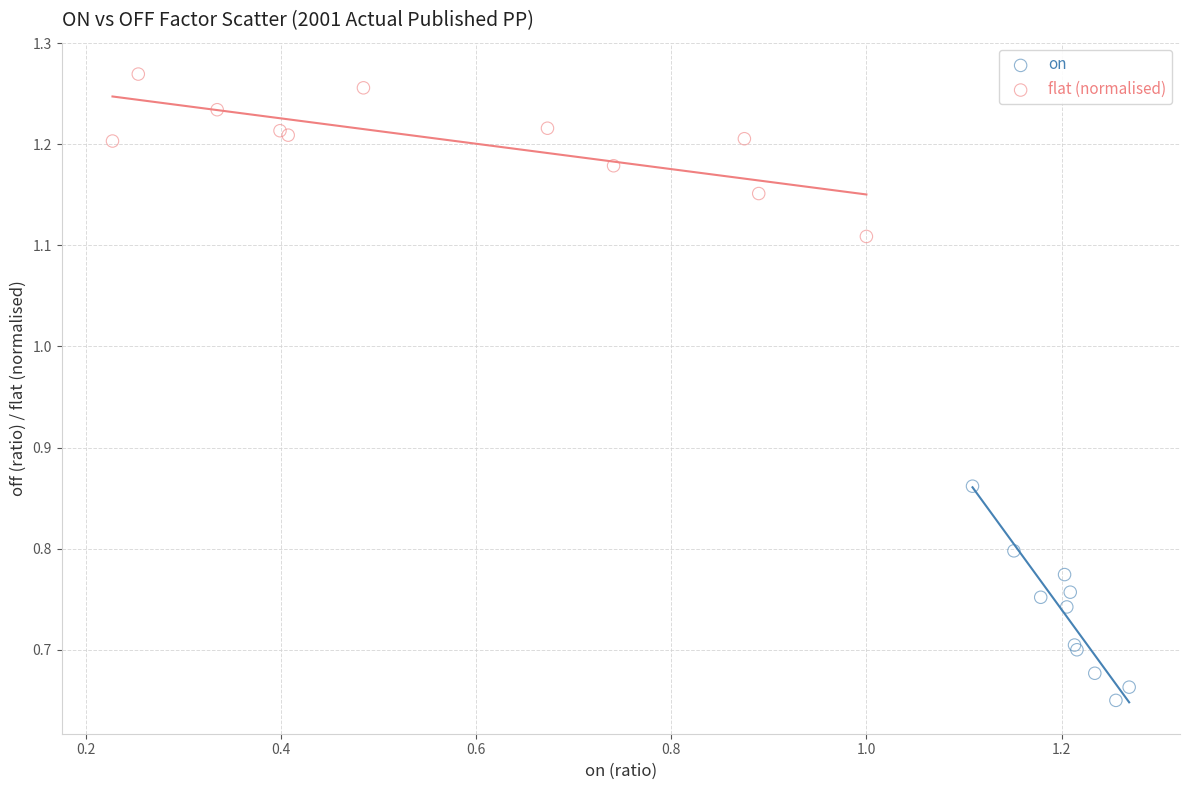

Which series contains the highest Y value?

flat (normalised)